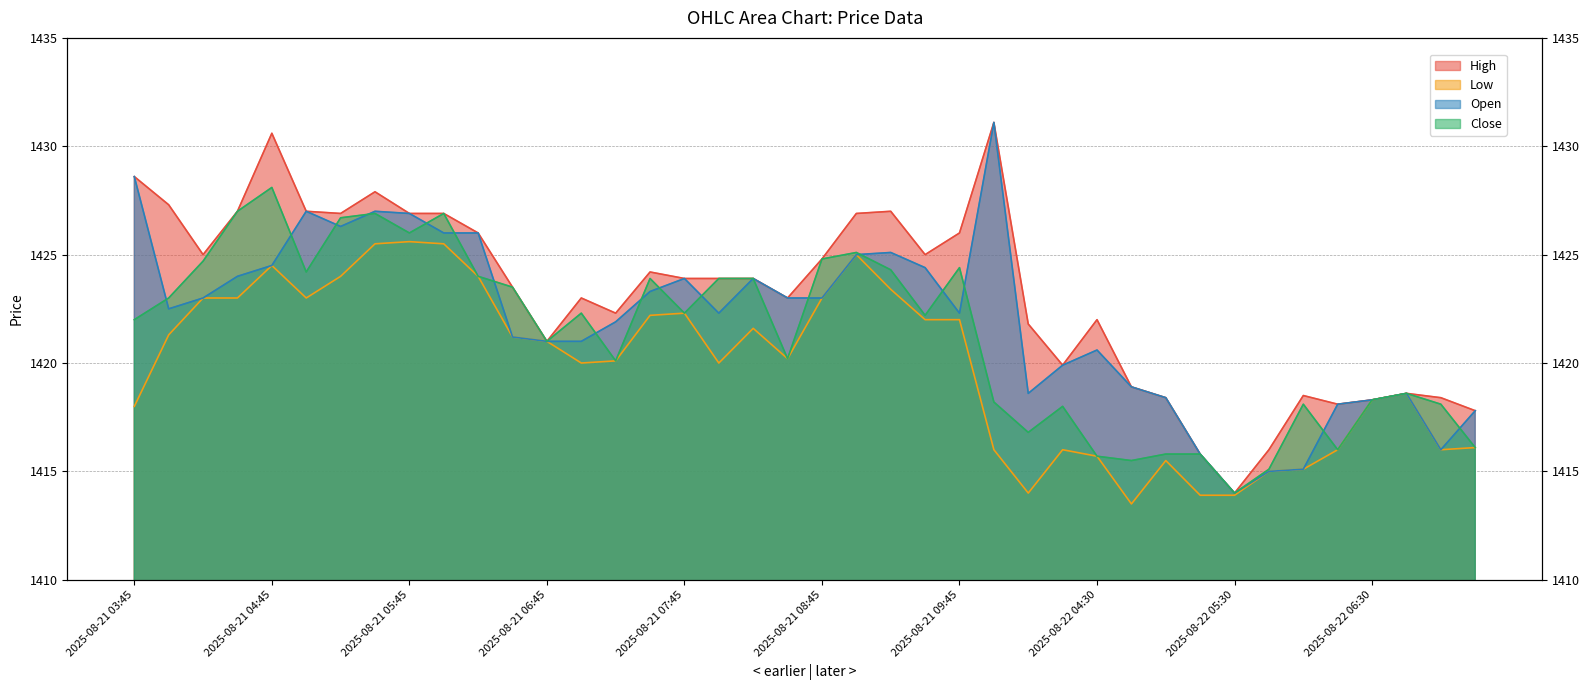

Does the chart have visible grid lines?

Yes